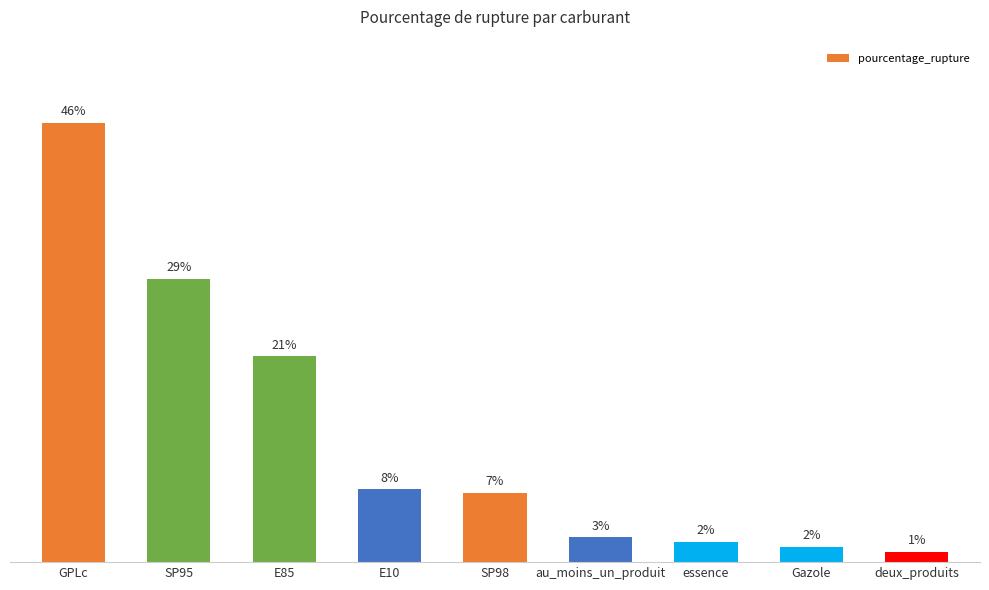

Are the bars horizontal?

No